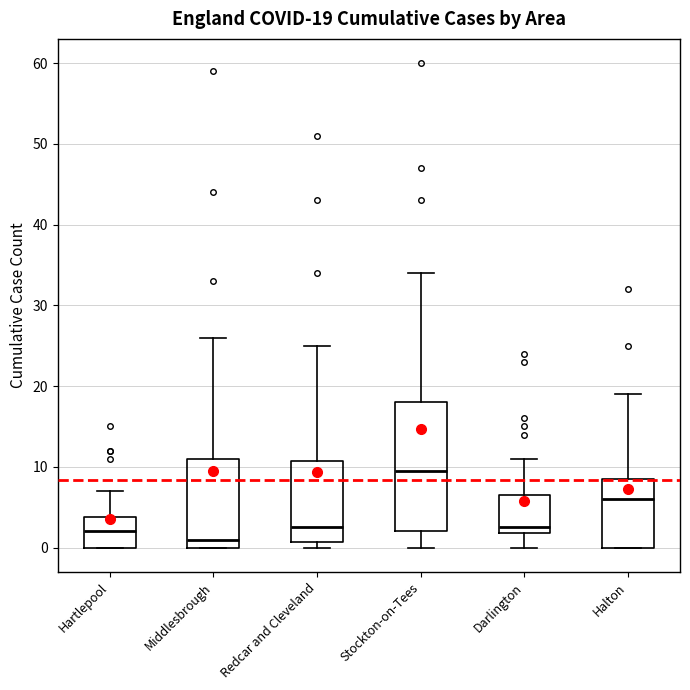

Which box is the tallest, from its lower edge to its upper edge?

Stockton-on-Tees